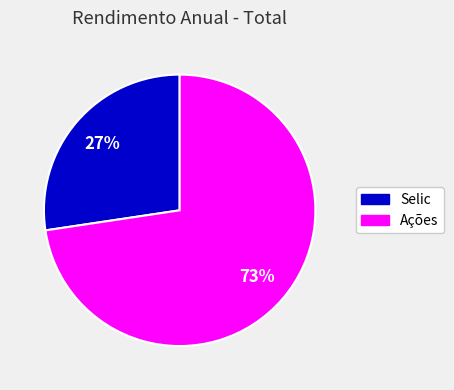

To the nearest percent, what percentage of the pie is Ações?

73%